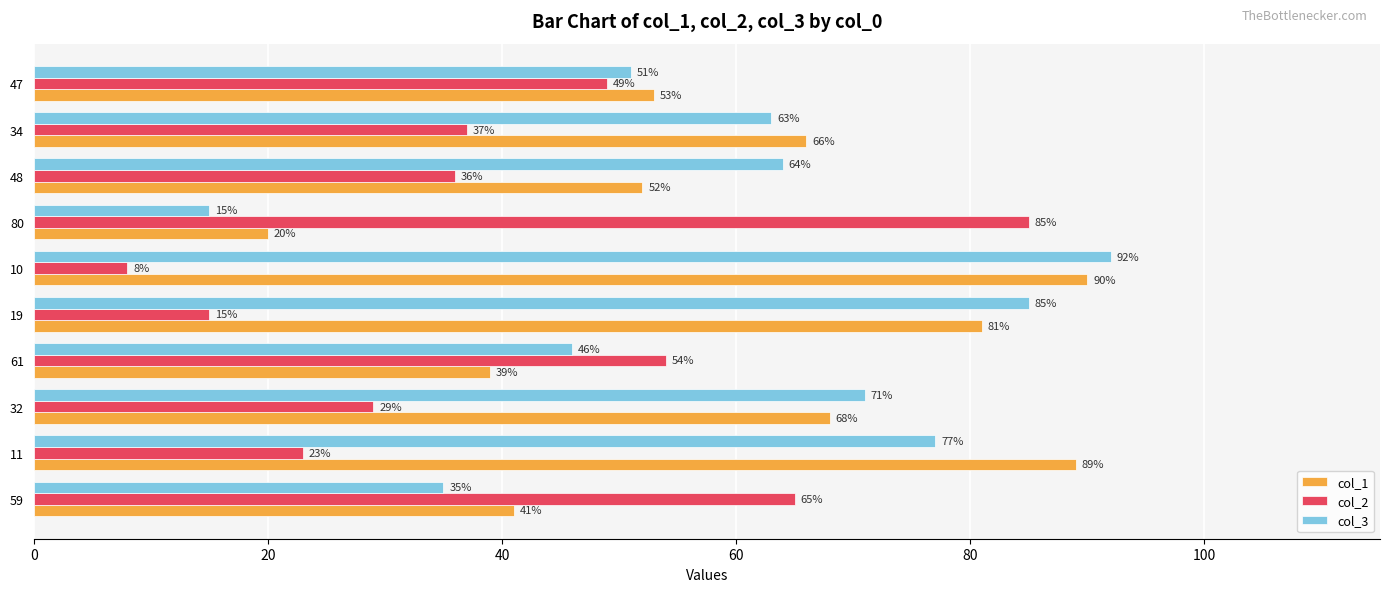

At which category does the chart reach its peak across all series?

10